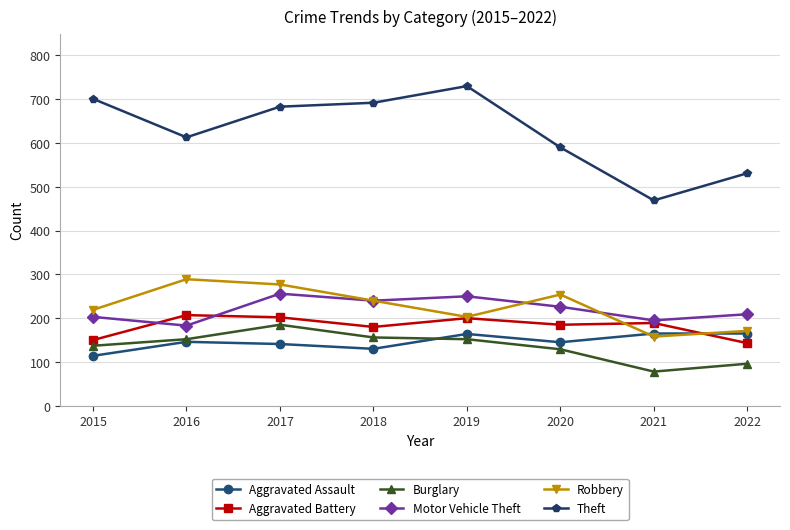

What is the value of the Aggravated Assault point at the 6th from the left?

145